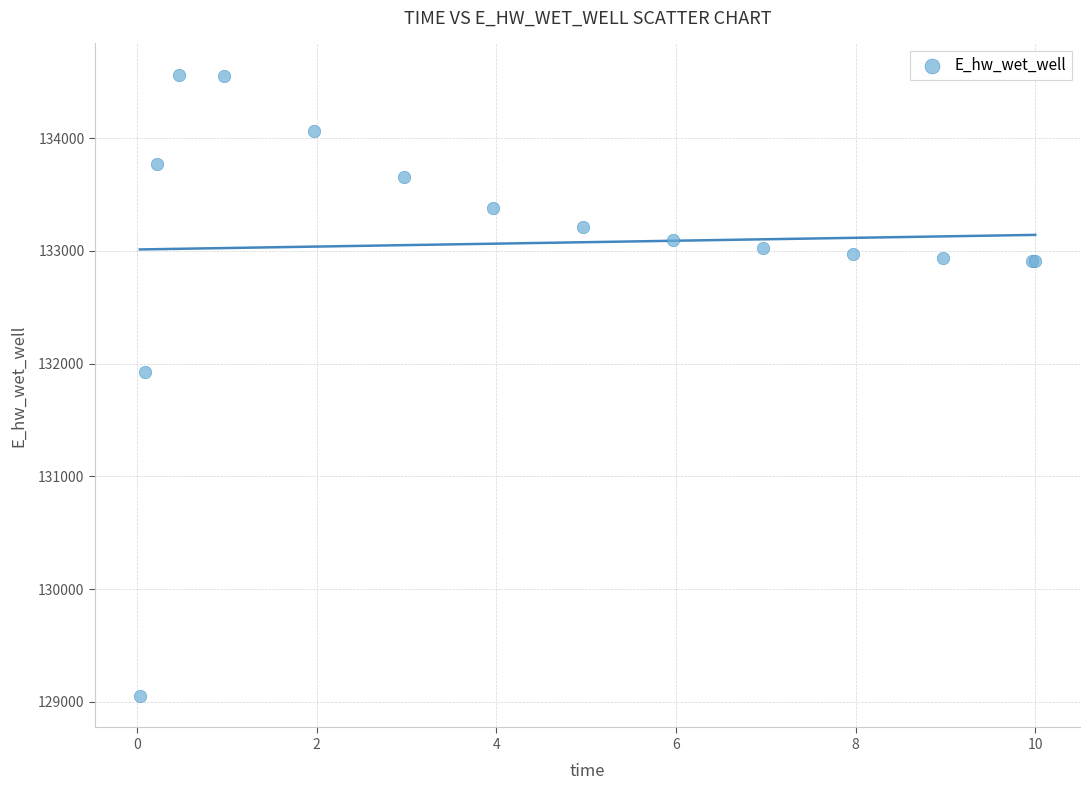

What Y value in the scatter plot is closest to 131806?

131926.4